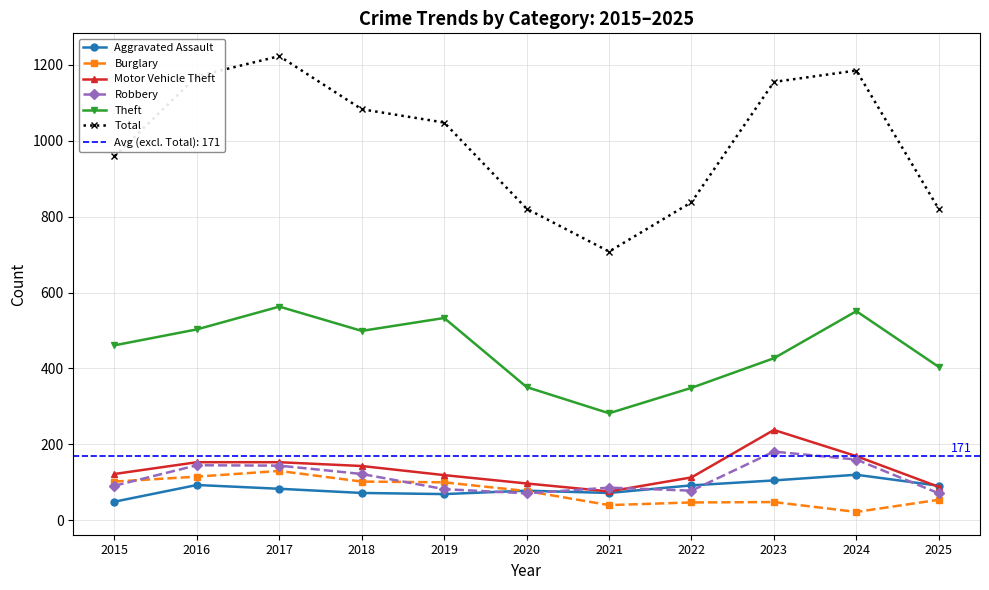

At how many categories does at least one series exceed 664?

11